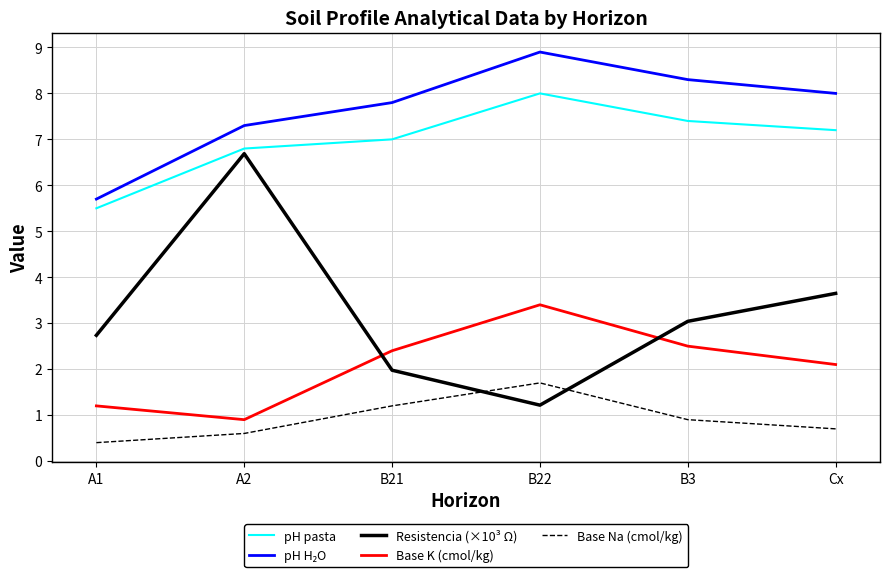

Which series changed the most between B22 and Cx?

Resistencia (×10³ Ω)